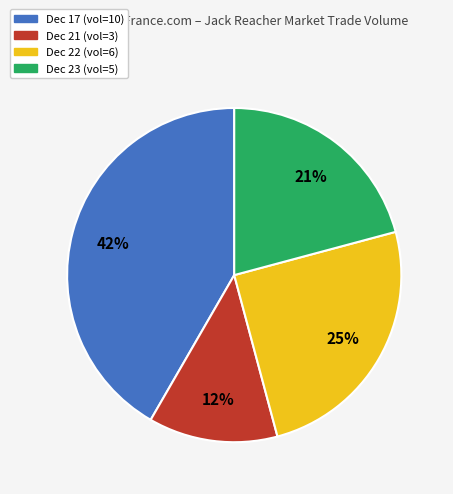

Does any single category account for the majority?

No